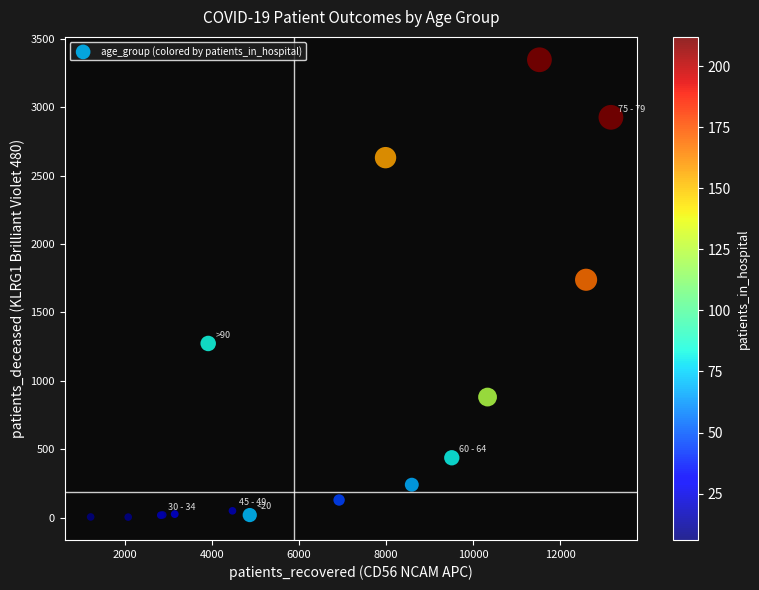

What Y value in the scatter plot is closest to 1675?

1739